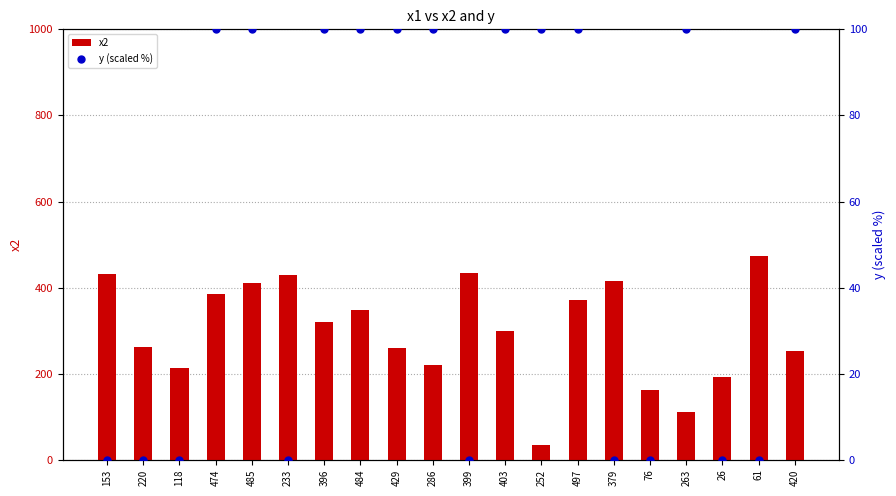

What are all the series names shown in the legend?

x2, y (scaled %)